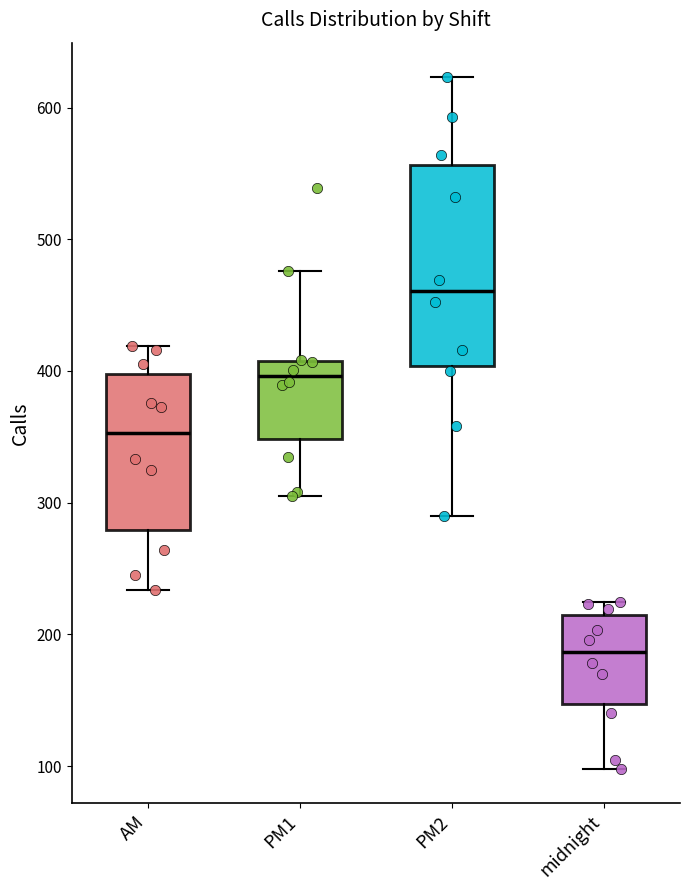

Reading left to right, read every box against the y-axis: the position of its median line, the range the box covers, and the ends of its whiskers. The values are not printed on the chart, so give them approximately, as read against the axis.

AM: median 350, box 280 to 400, whiskers 230 to 420
PM1: median 400, box 350 to 410, whiskers 310 to 480
PM2: median 460, box 400 to 560, whiskers 290 to 620
midnight: median 190, box 150 to 220, whiskers 100 to 230